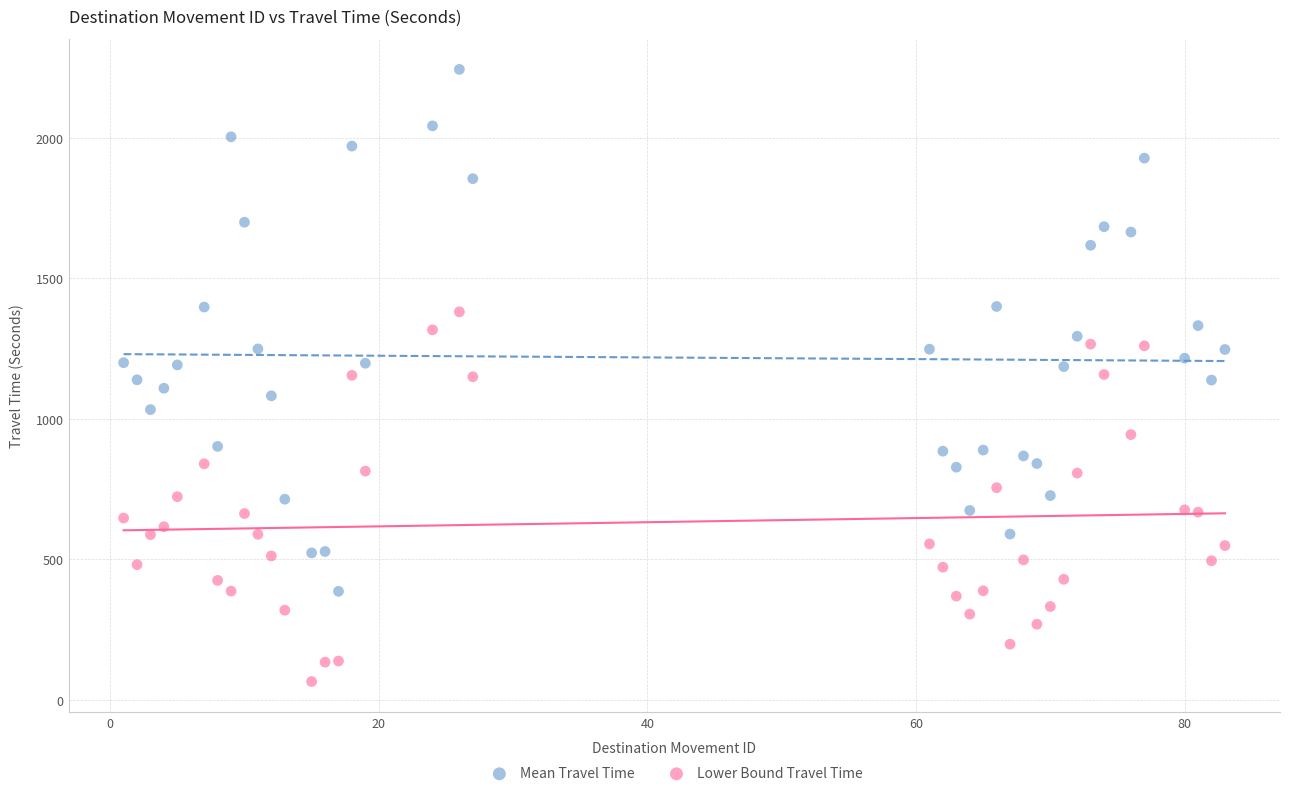

Which series has the widest spread of Y values?

Mean Travel Time